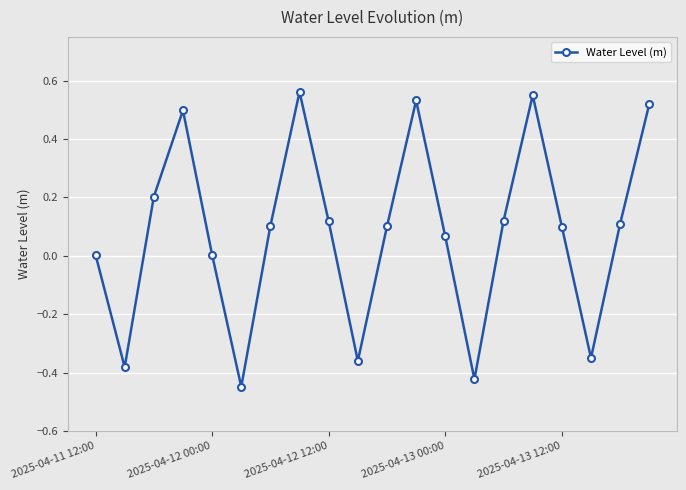

True or false: the data has more than 2 interior local peaks.

True